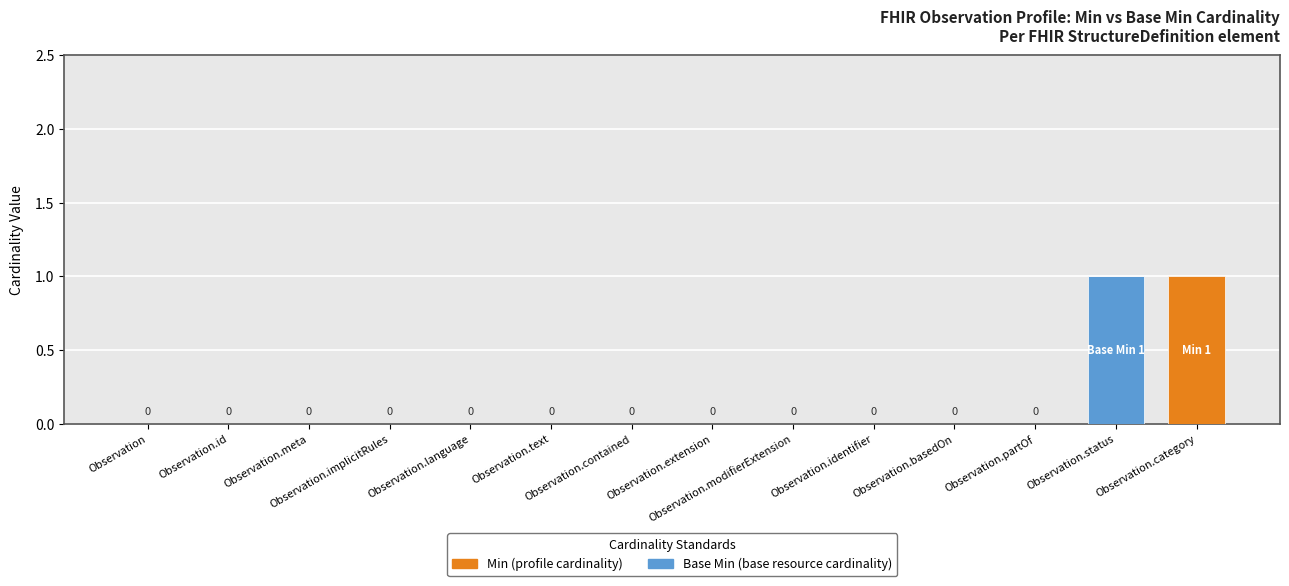

Are the bars grouped side by side (vs. stacked)?

No